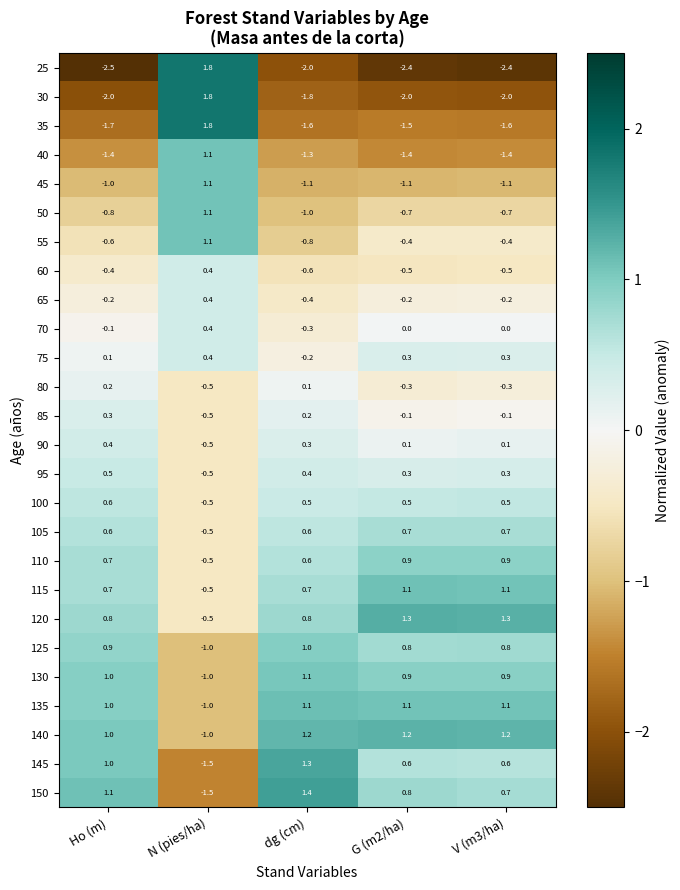

The value of 50 at N (pies/ha) is 1.1. True or false?

True